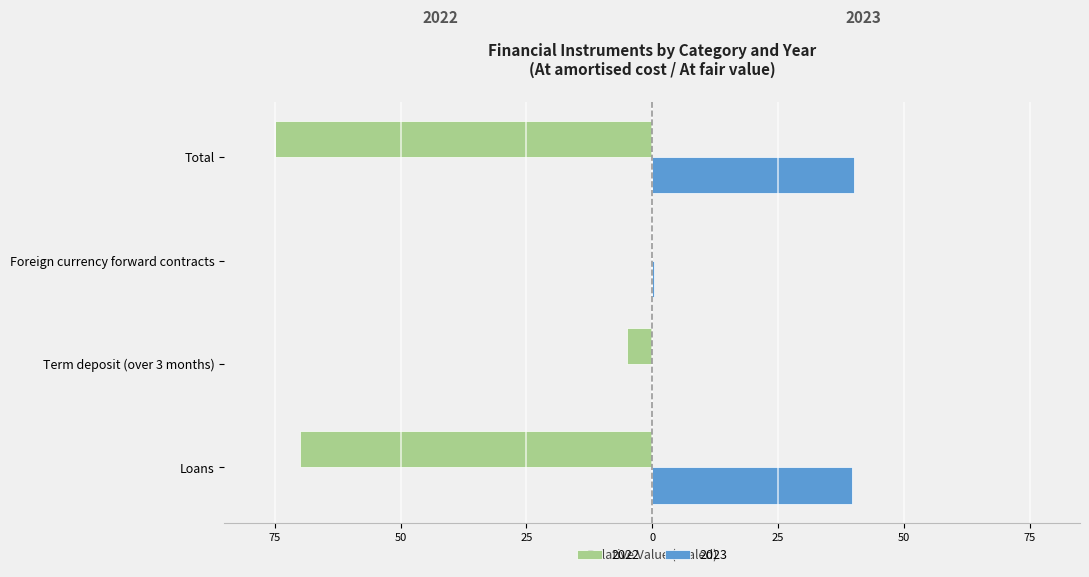

Between Foreign currency forward contracts and Total, which is larger?

Total